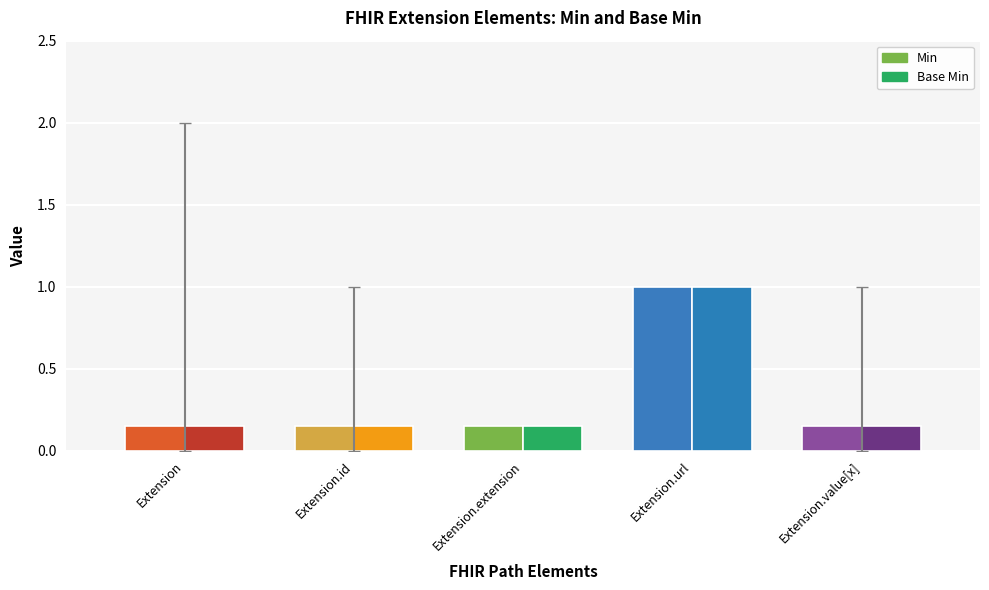

Which series has the largest total across all categories?

Min